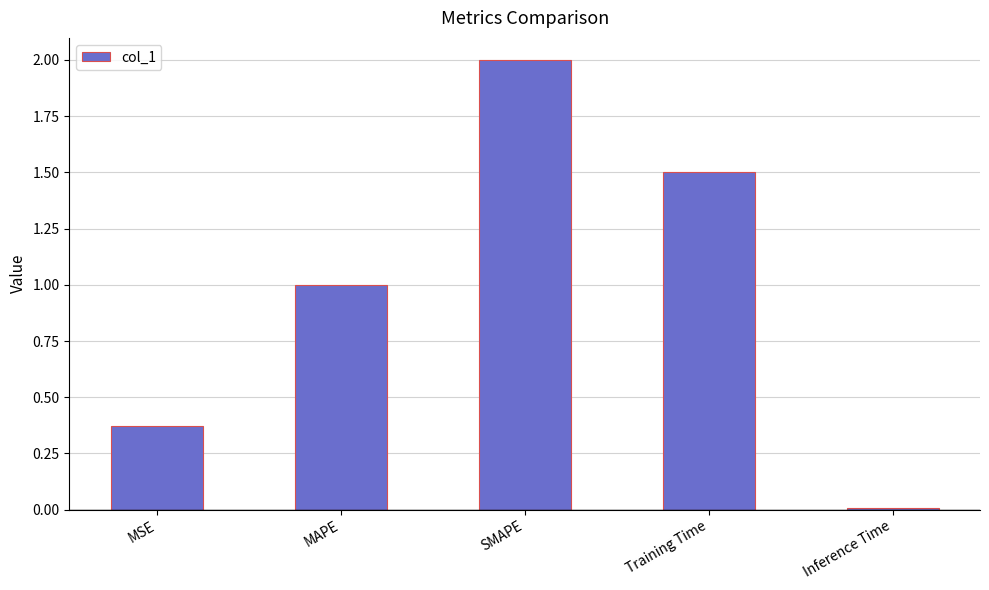

List the labels in order of value, largest first.

SMAPE, Training Time, MAPE, MSE, Inference Time